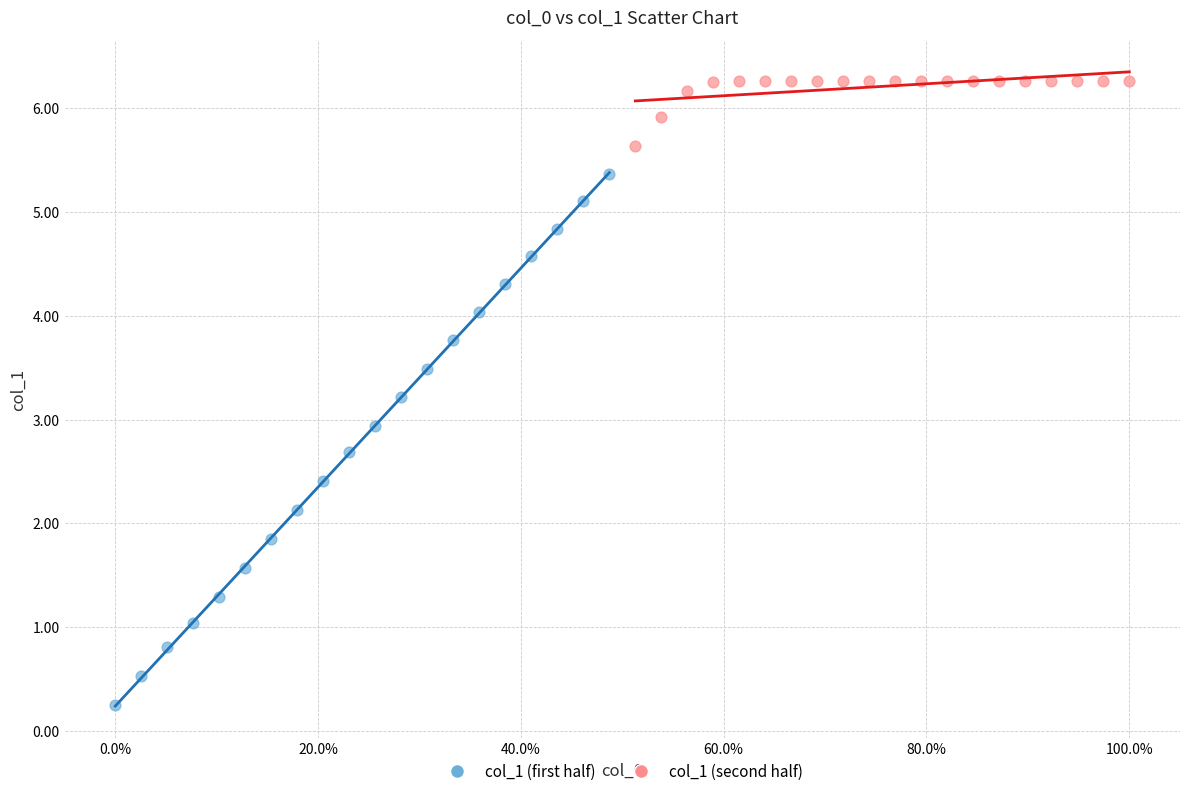

Which series contains the lowest Y value?

col_1 (first half)